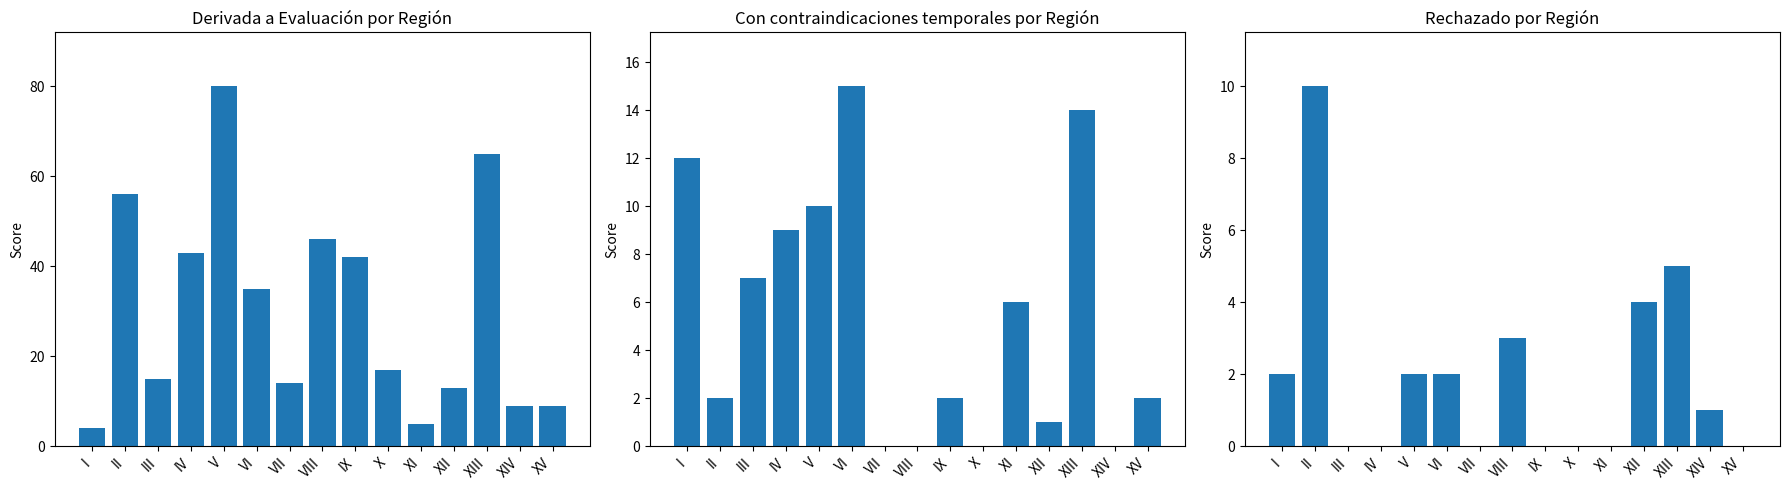

Reading left to right, transcribe all the data shown in this chart.

Derivada a Evaluación: 4	56	15	43	80	35	14	46	42	17	5	13	65	9	9
Con contraindicaciones temporales: 12	2	7	9	10	15	0	0	2	0	6	1	14	0	2
Rechazado: 2	10	0	0	2	2	0	3	0	0	0	4	5	1	0